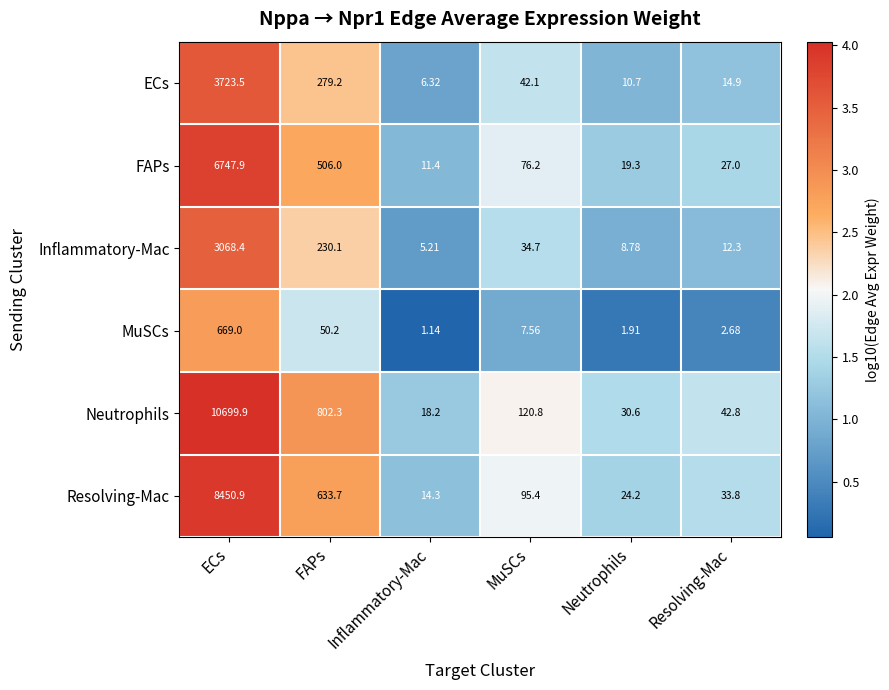

Rank the series at MuSCs from lowest to highest value.

MuSCs, Inflammatory-Mac, ECs, FAPs, Resolving-Mac, Neutrophils